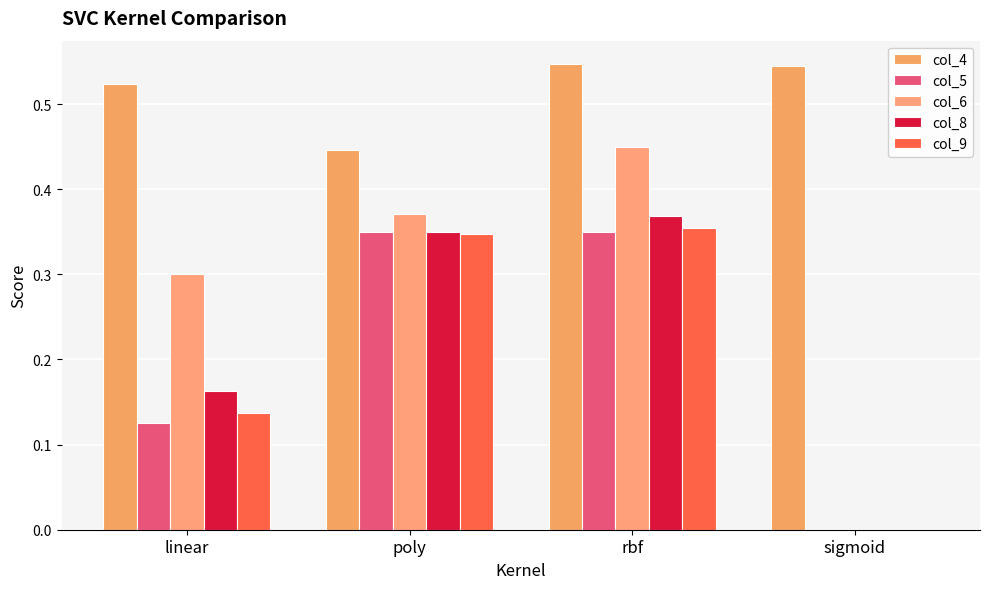

Rank the categories by col_5 value from lowest to highest.

sigmoid, linear, poly, rbf